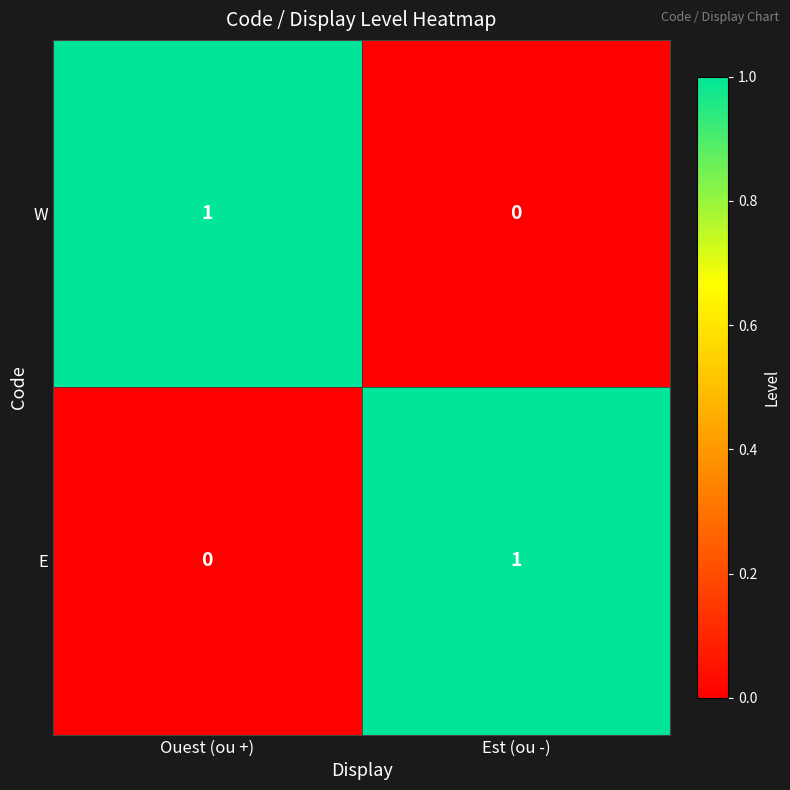

Where is E nearest to the value 0?

Ouest (ou +)